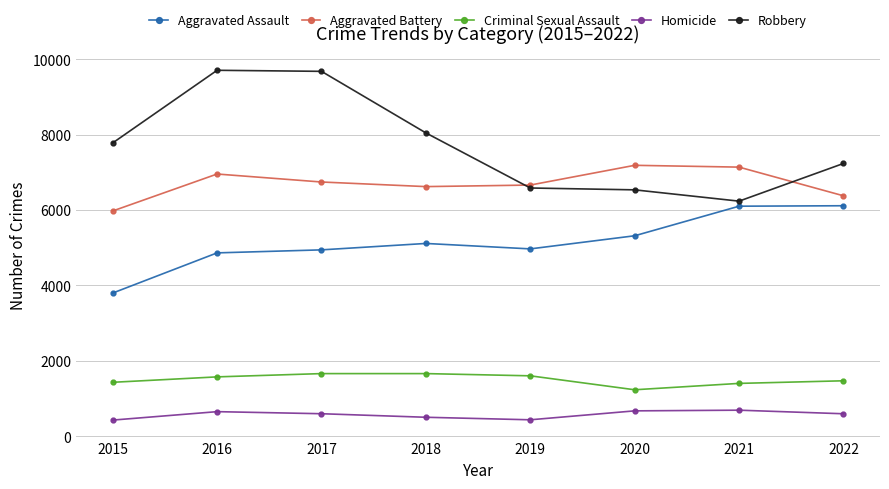

What is the maximum value shown in the chart?

9708